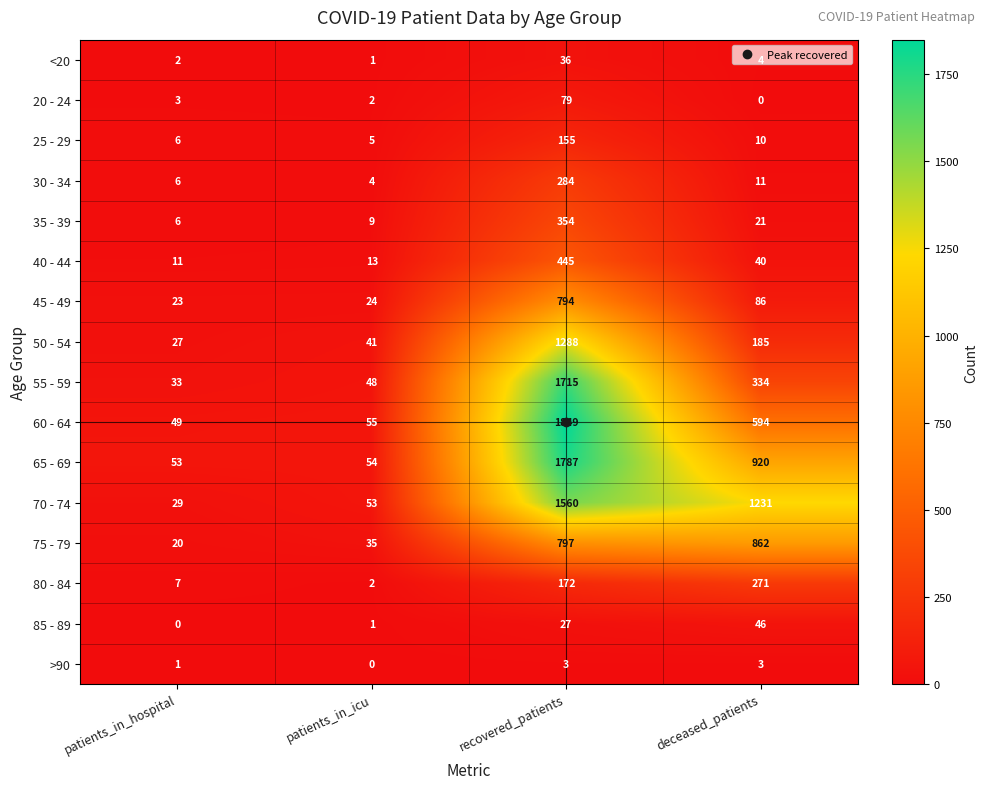

The 55 - 59 series shows 2911 at recovered_patients. True or false?

False